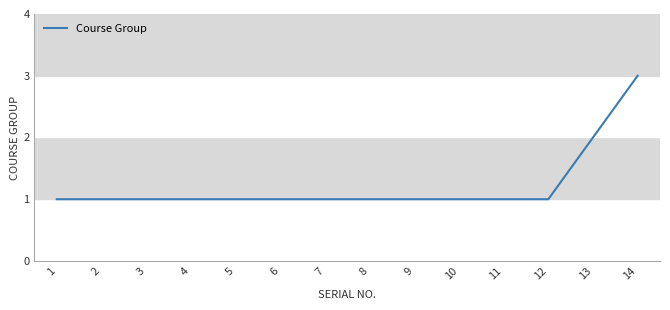

What is the maximum value shown in the chart?

3